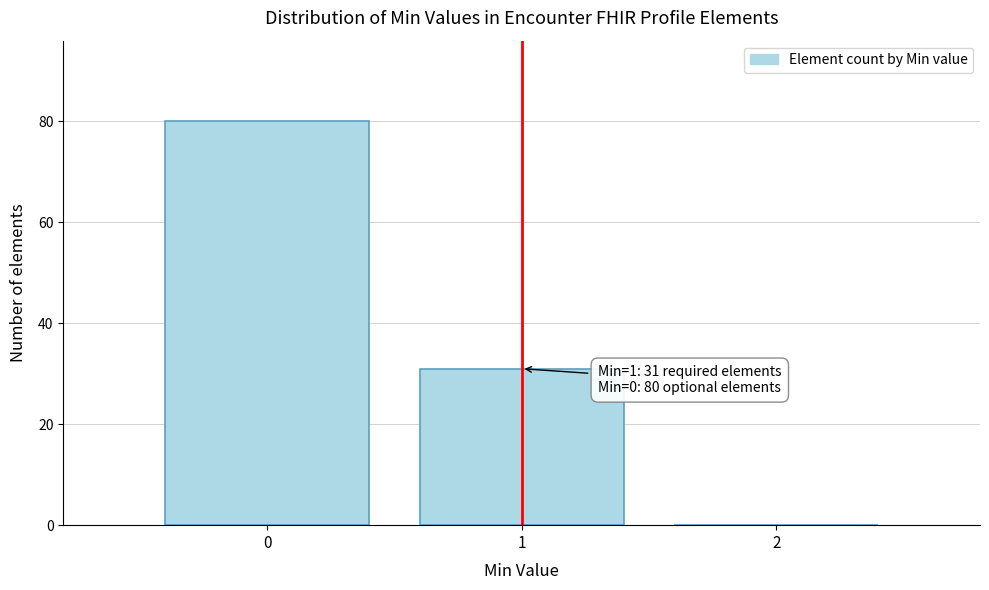

Reading left to right, transcribe all the data shown in this chart.

0=80	1=31	2=0